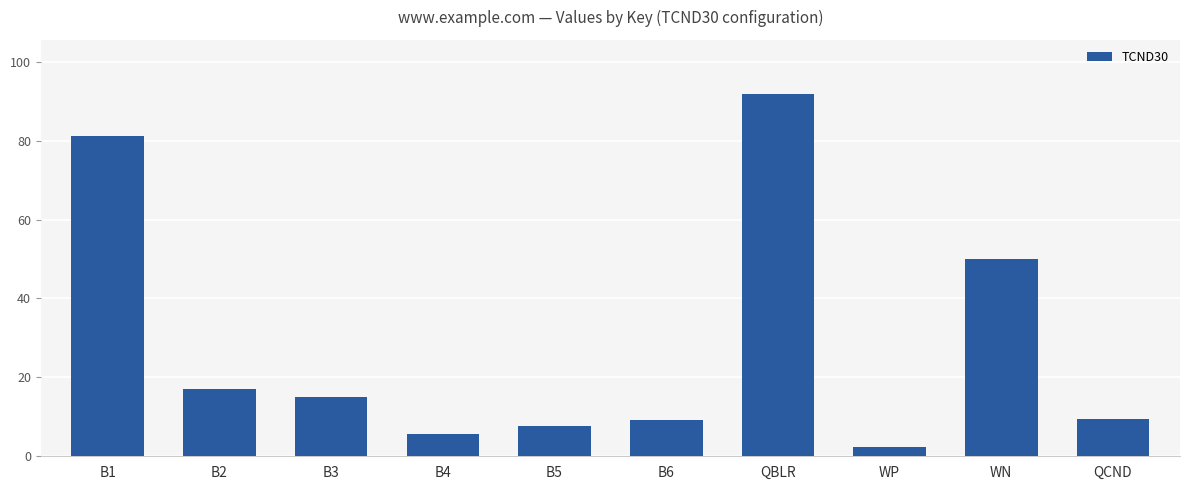

How many distinct data groups are displayed?

1